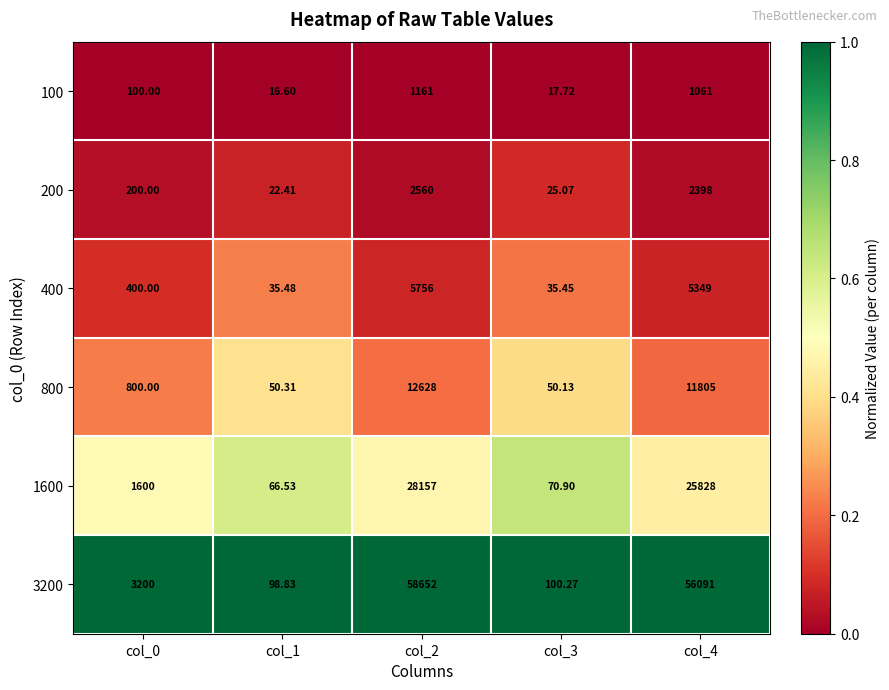

Is the value of 400 at col_2 greater than the value of 200 at col_1?

Yes